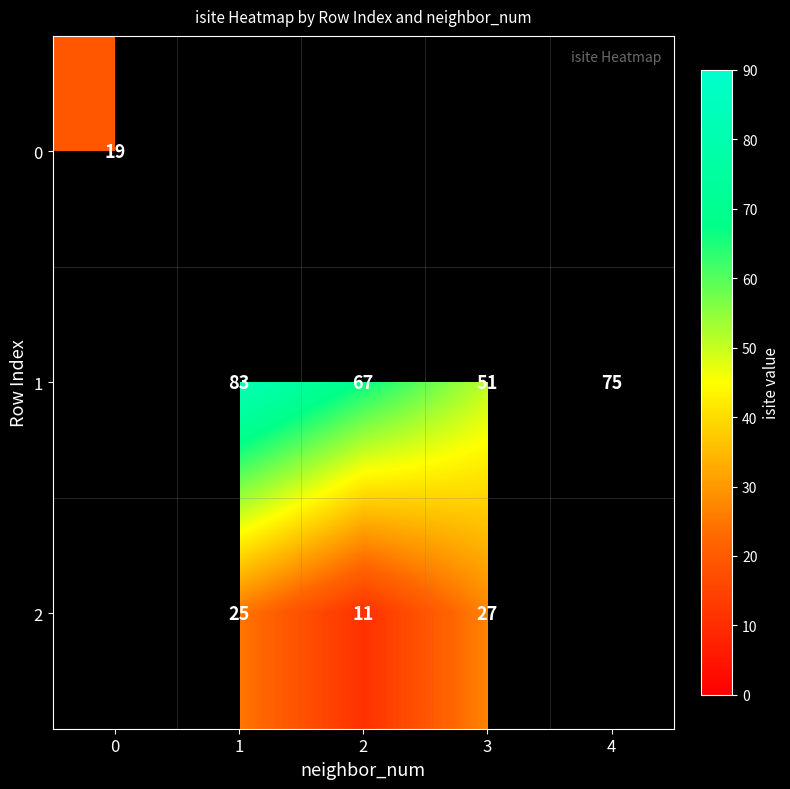

Is it true that 2 equals 25 at 1?

True